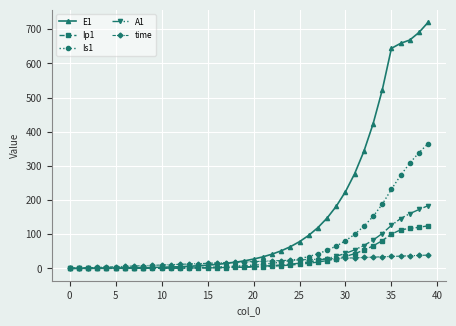

How many data points in E1 are less than 27?

20